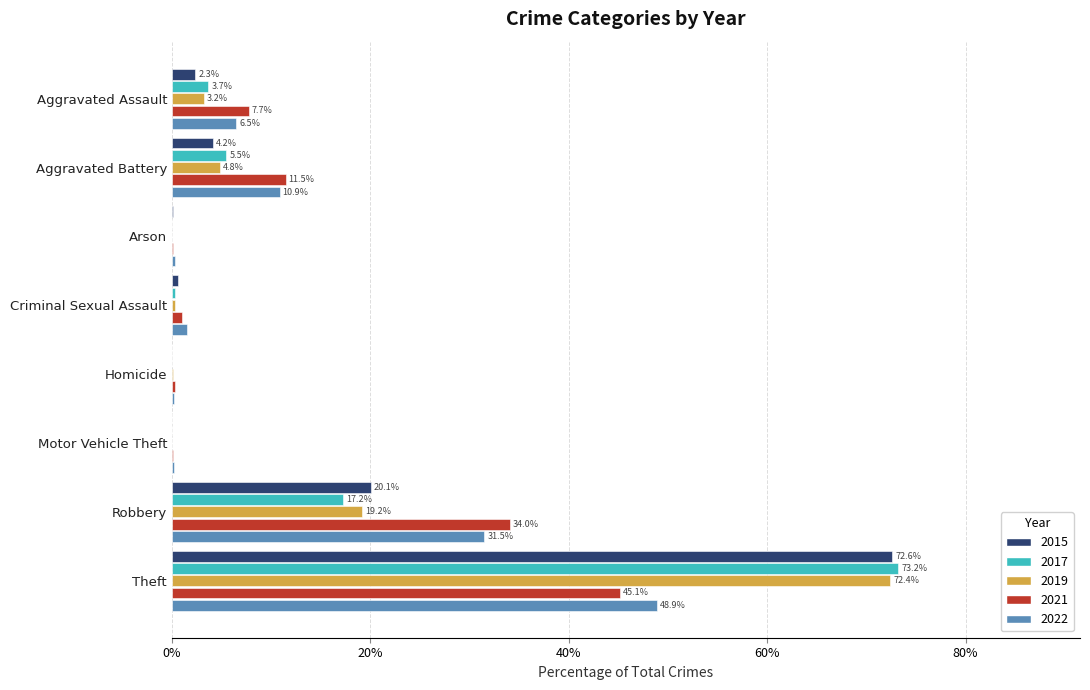

Which series changed the most between Aggravated Battery and Homicide?

2021